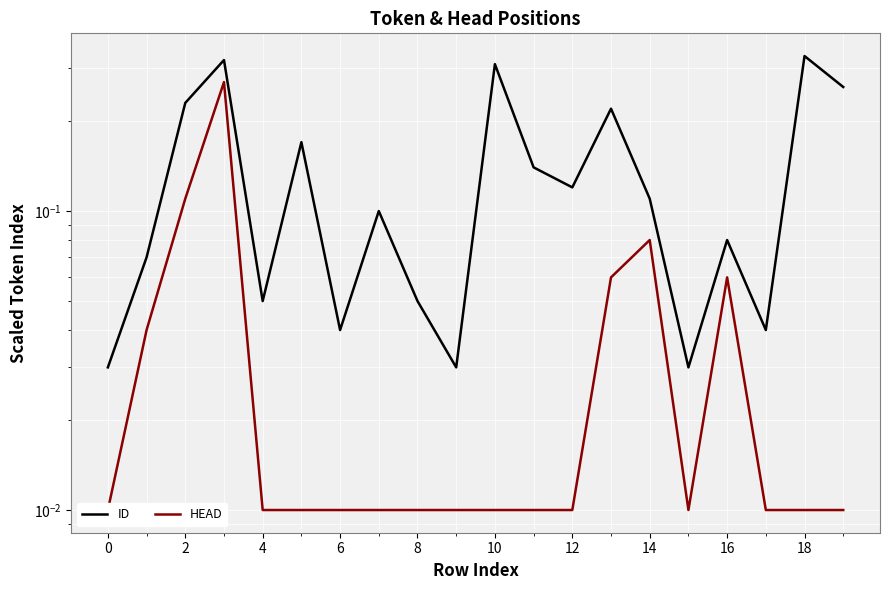

In HEAD, how many points are higher than both neighbors (excluding endpoints)?

3